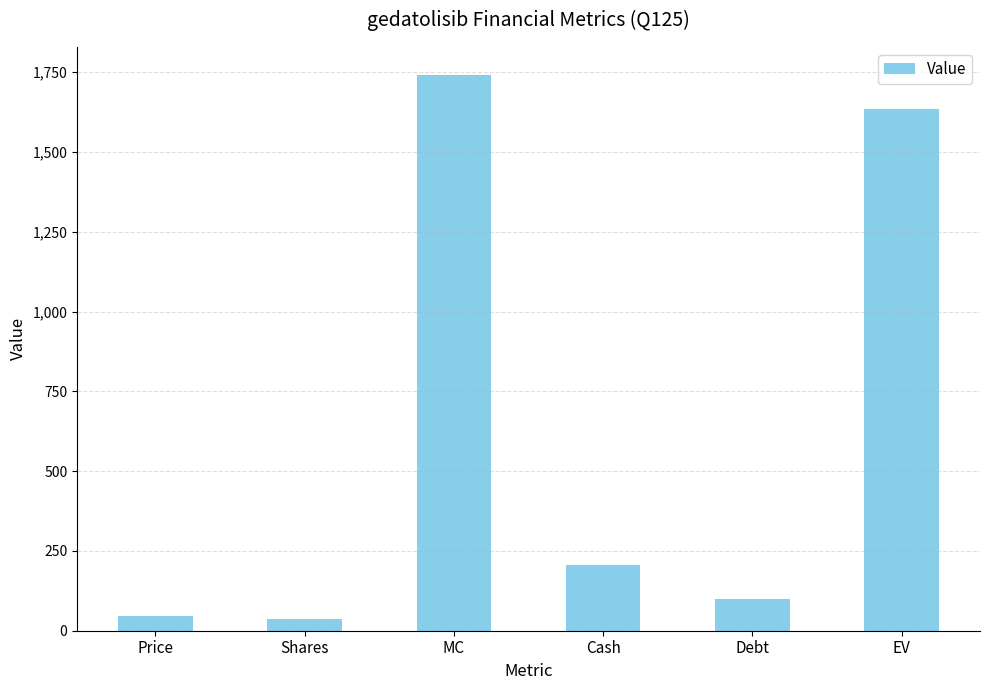

Which category has the highest value across all series?

MC